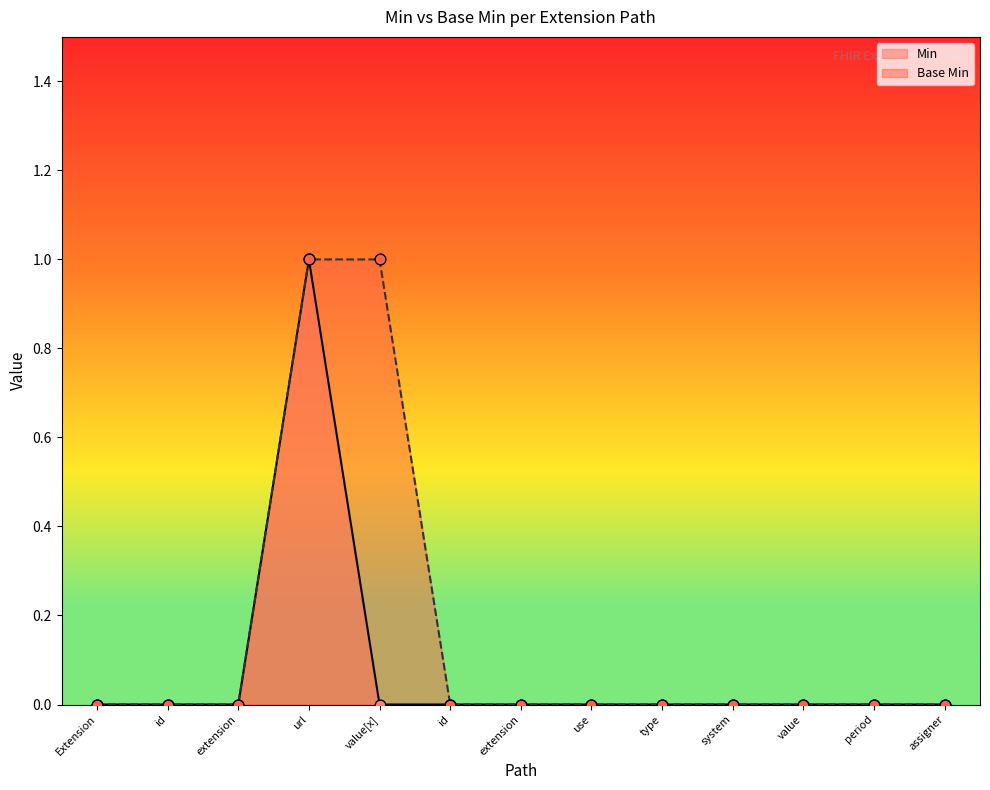

Which series has the largest Y range (max minus min)?

Min